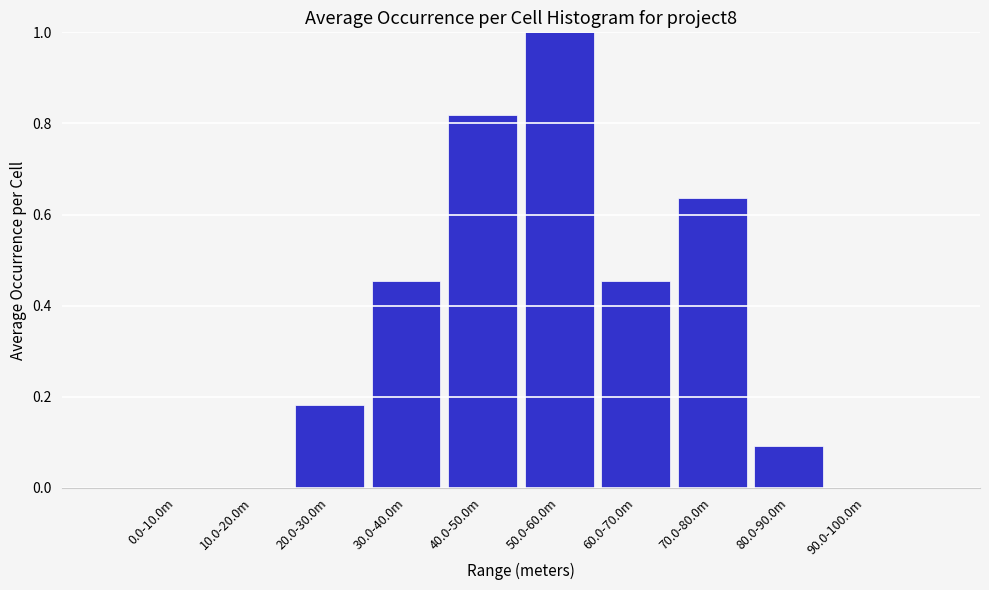

Is it true that the value at 80.0-90.0m is 0.0?

False